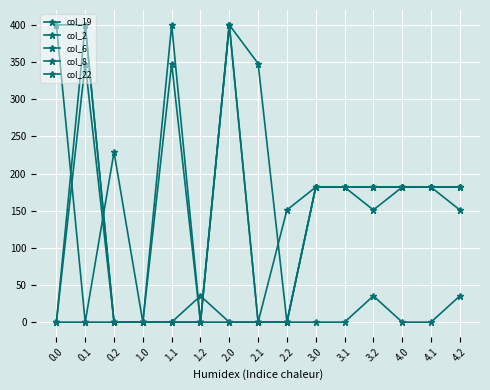

How many col_19 values are between 0 and 400?

15